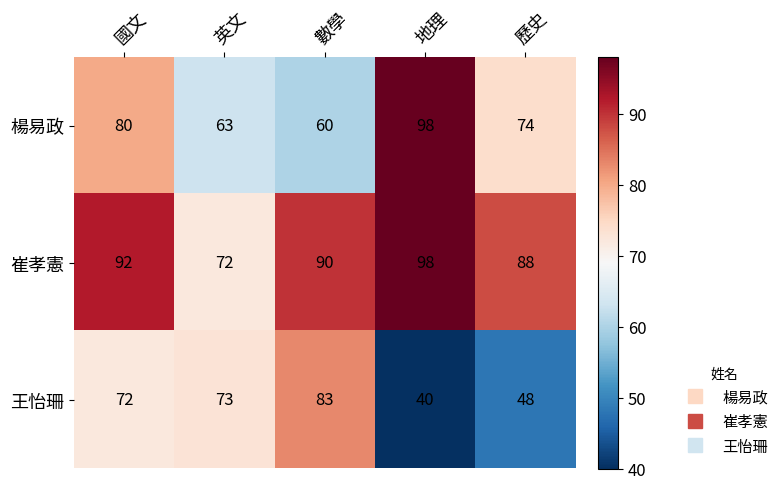

Which series has the largest range (max minus min)?

王怡珊